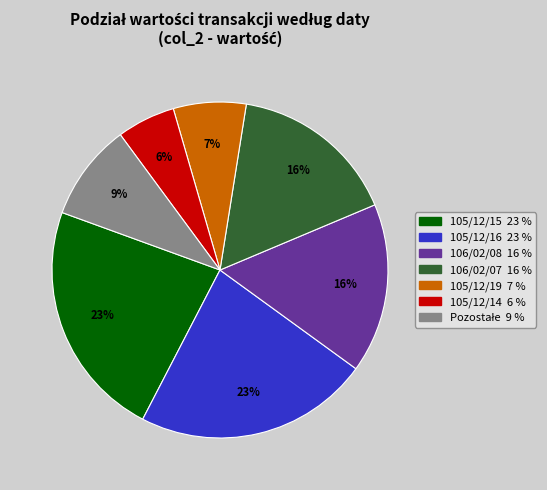

Does any single category account for the majority?

No